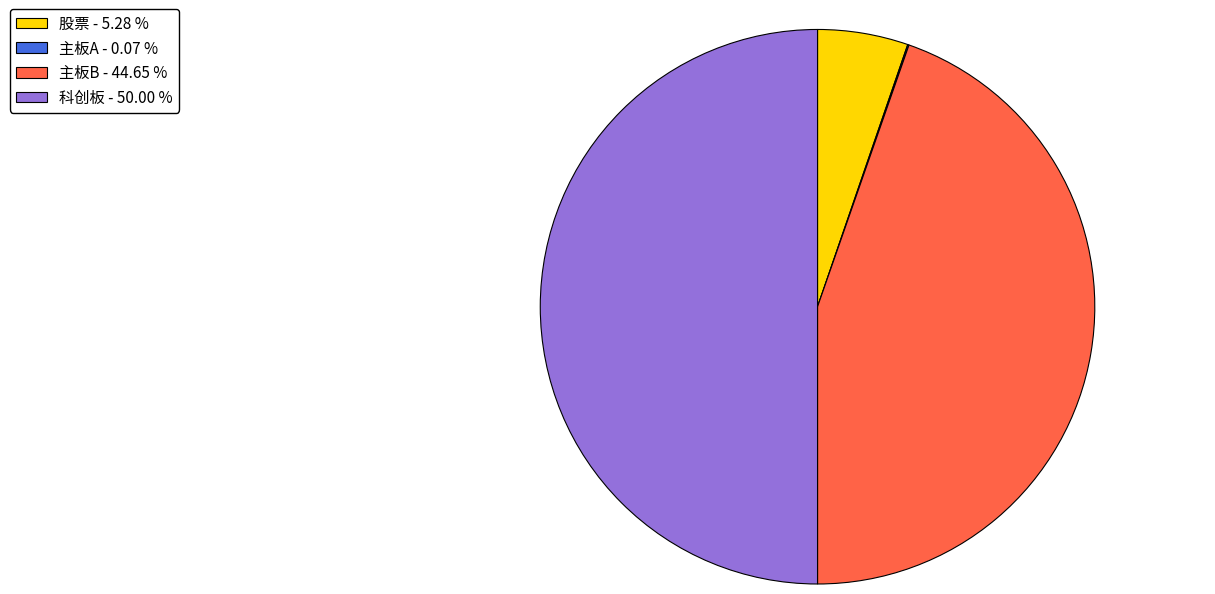

What is the ratio of the value at 科创板 - 50.00 % to the value at 股票 - 5.28 %?

9.5